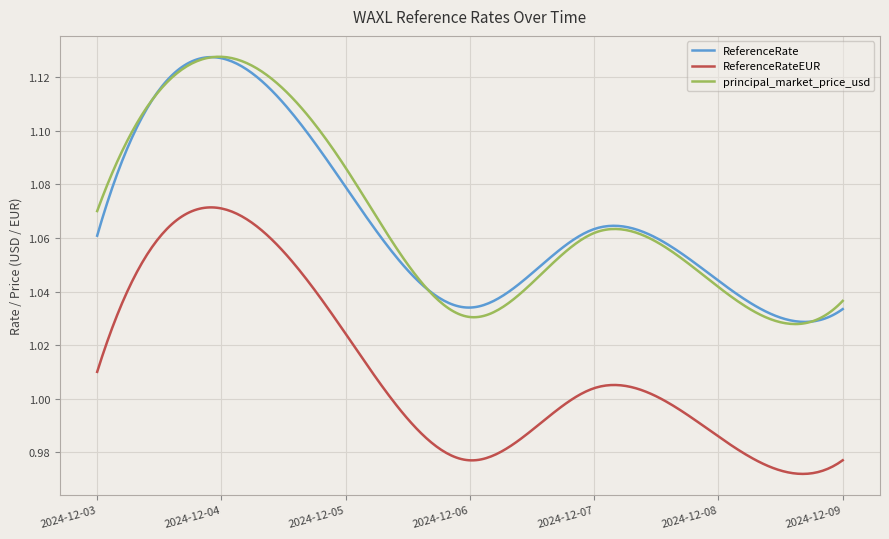

True or false: principal_market_price_usd and ReferenceRateEUR intersect in this chart.

False